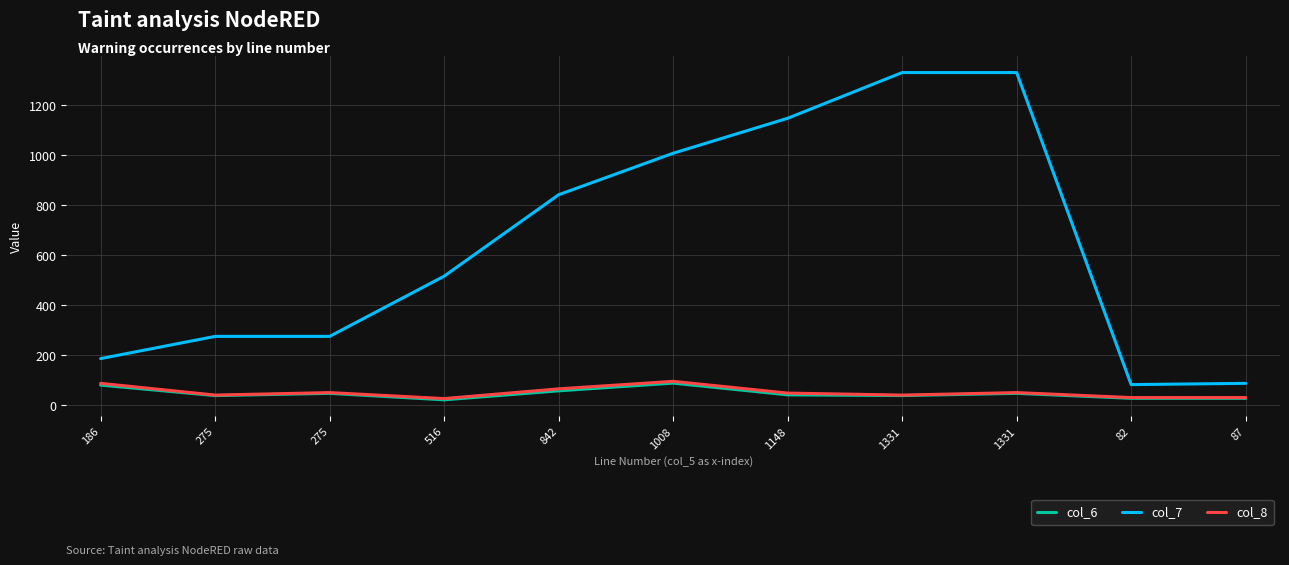

Does the chart have visible grid lines?

Yes